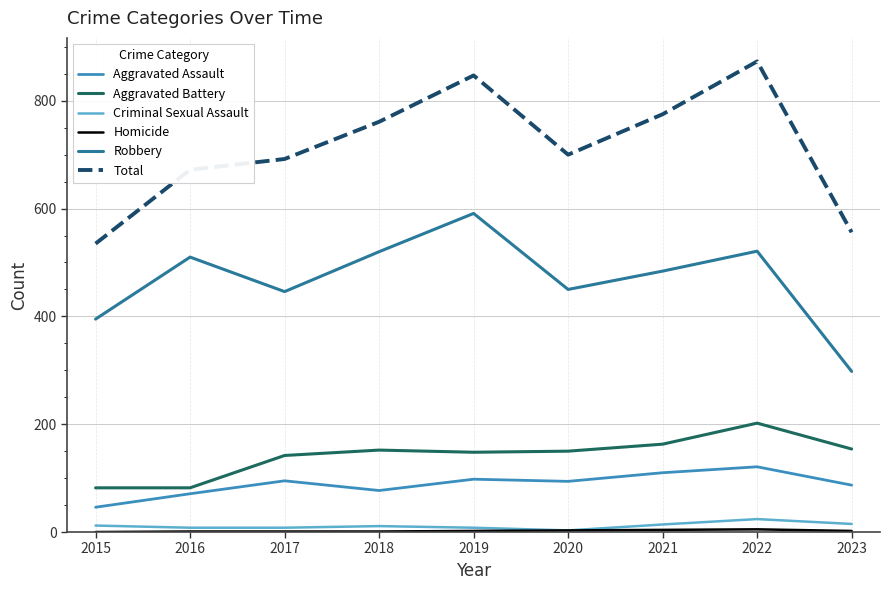

Which category has the lowest value in the Total series?

2015